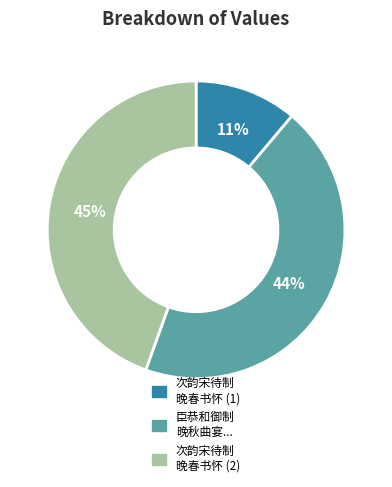

What percentage is the 次韵宋待制 晚春书怀 (2) slice, to the nearest percent?

45%